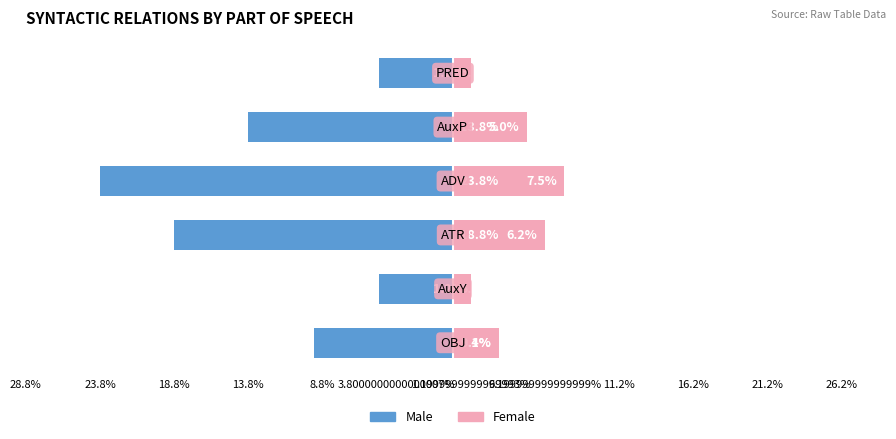

How many data points in Female are less than 5?

3